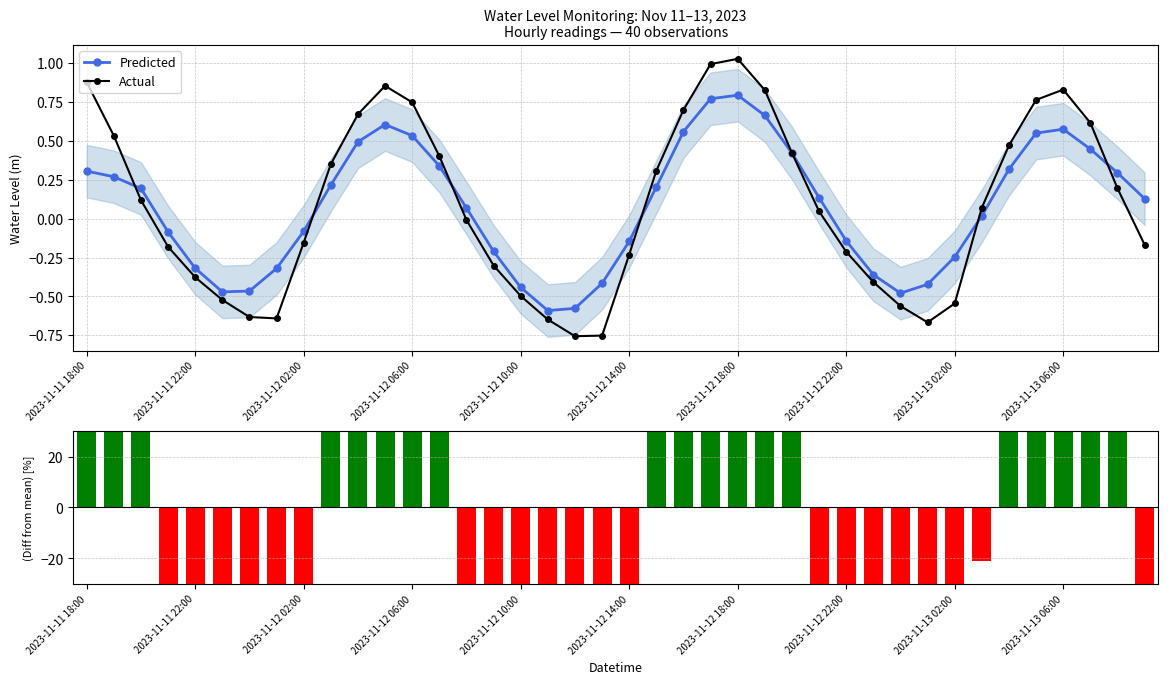

Which series has the largest total across all categories?

Actual